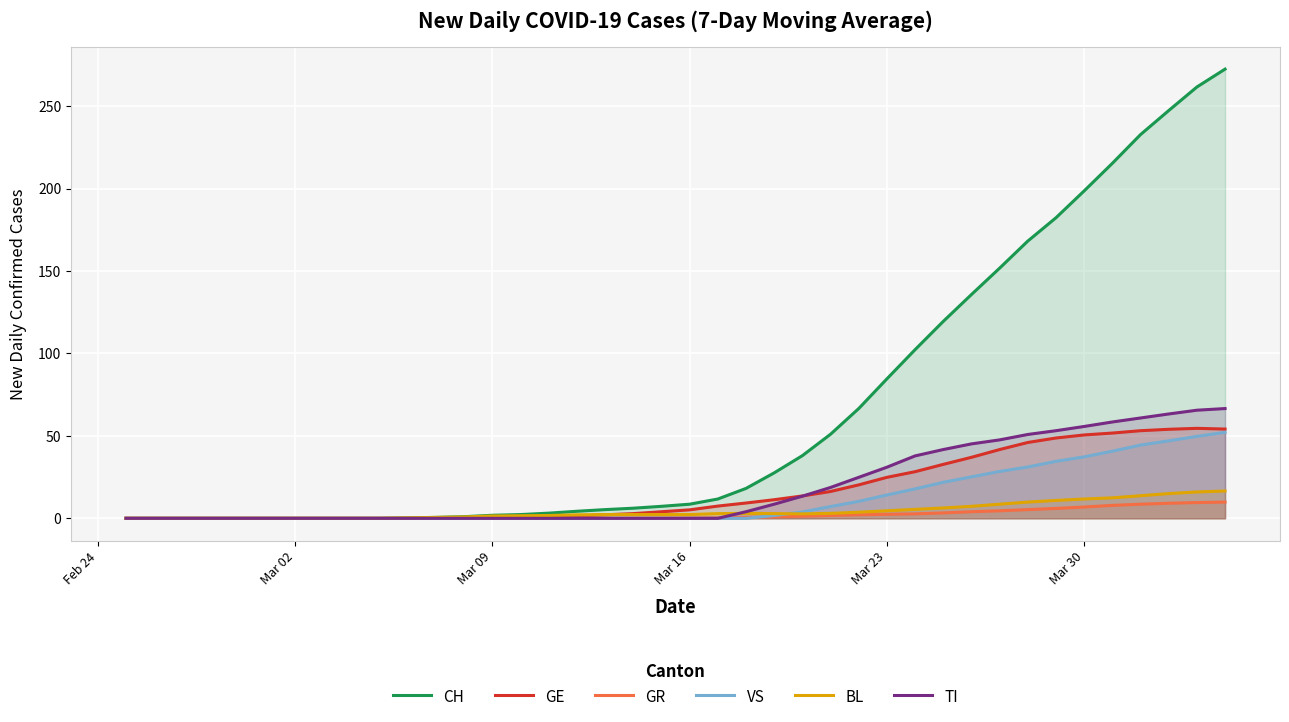

True or false: CH has more than 1 interior local peaks.

False